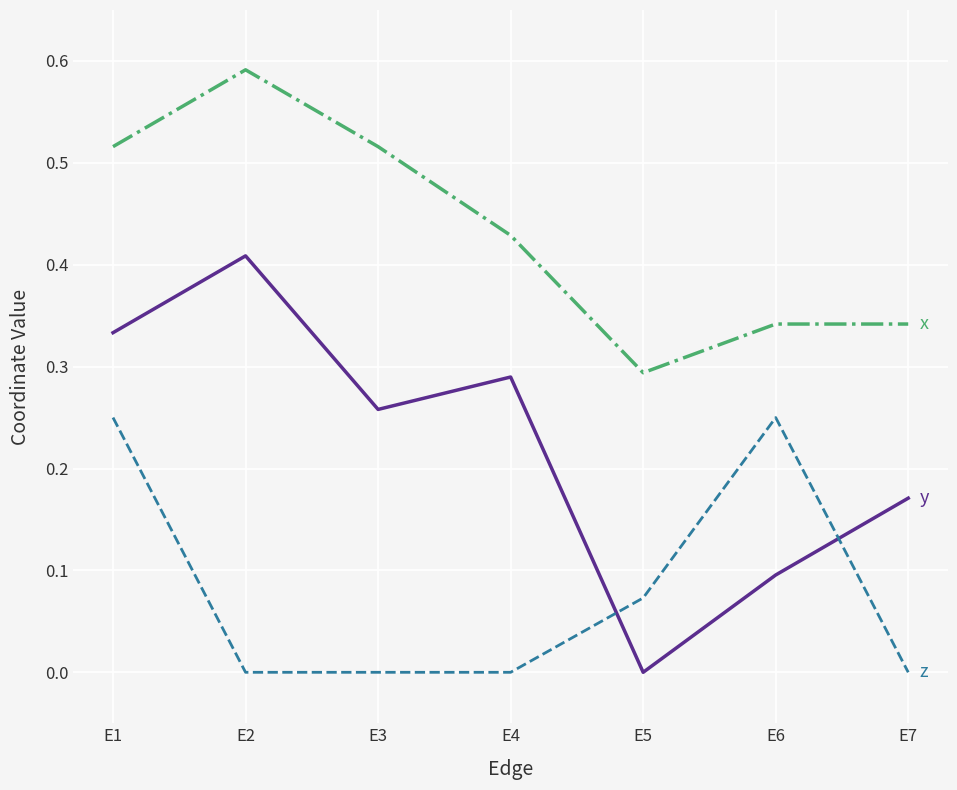

At which category is the sum across all series the highest?

E1